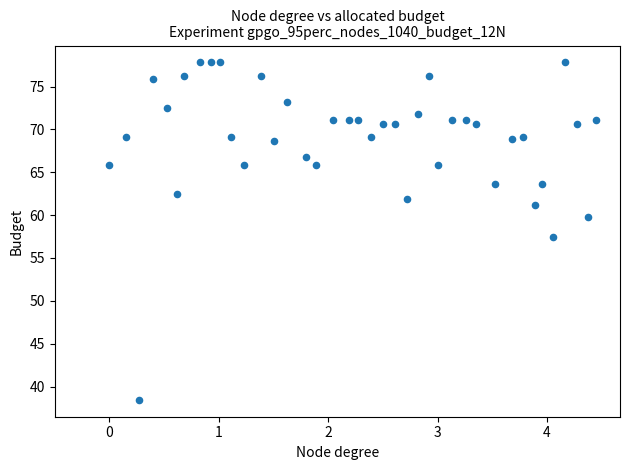

What is the range of Y values (max minus min)?

39.4